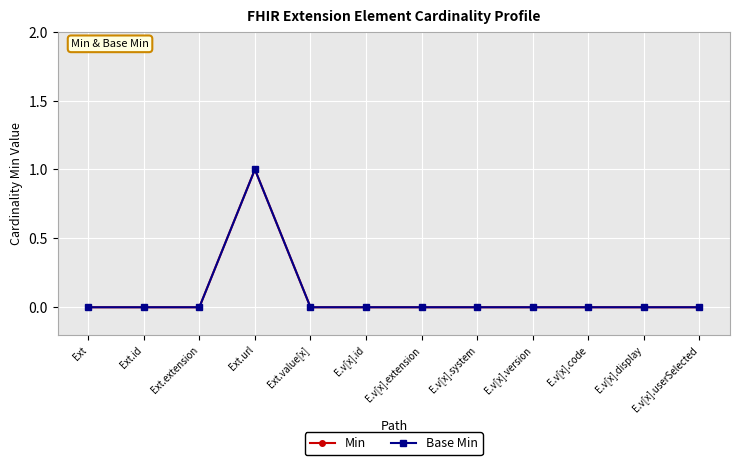

True or false: Min has more than 0 interior local peaks.

True